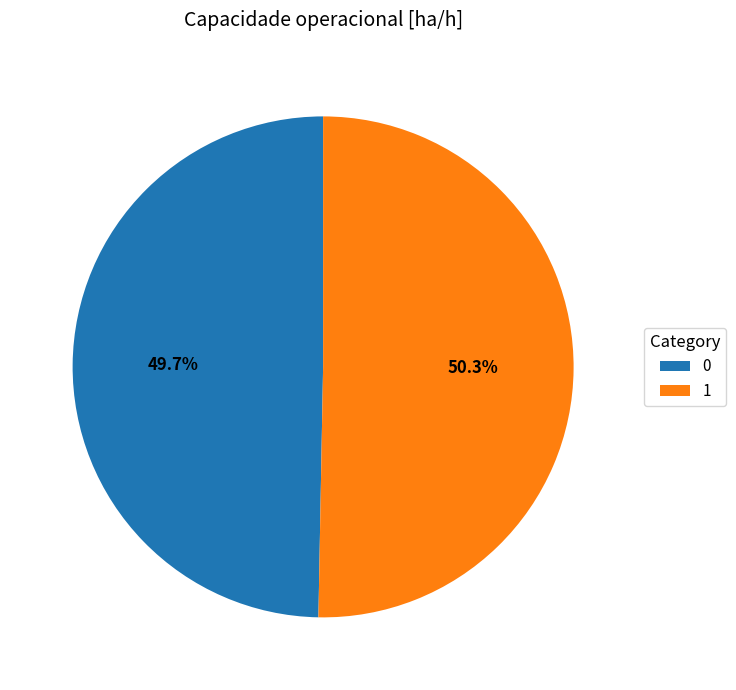

Which has a higher value, 0 or 1?

1